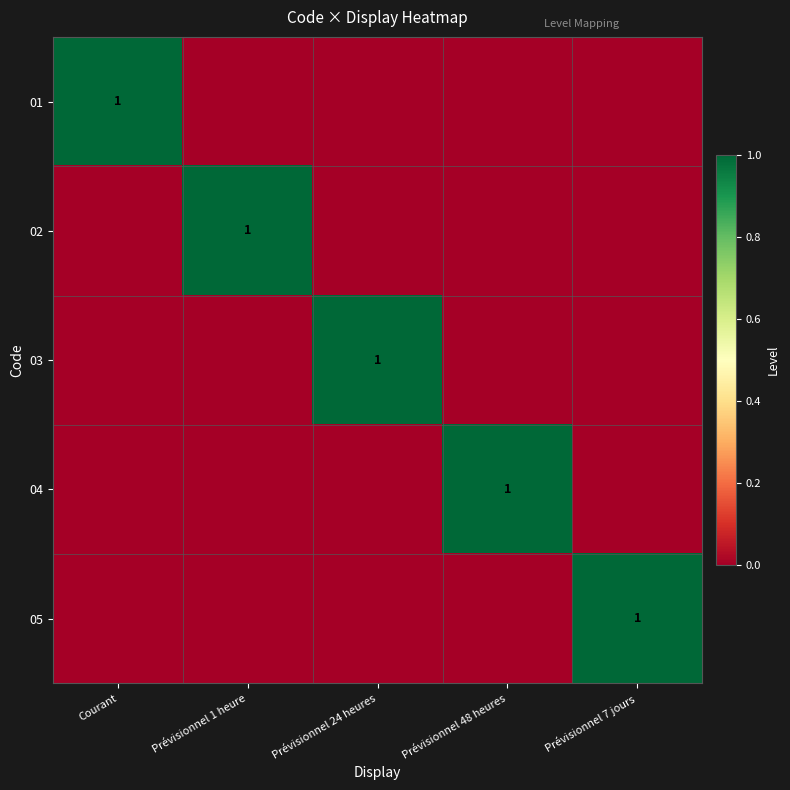

Between Prévisionnel 1 heure and Prévisionnel 48 heures, which is larger?

Prévisionnel 1 heure